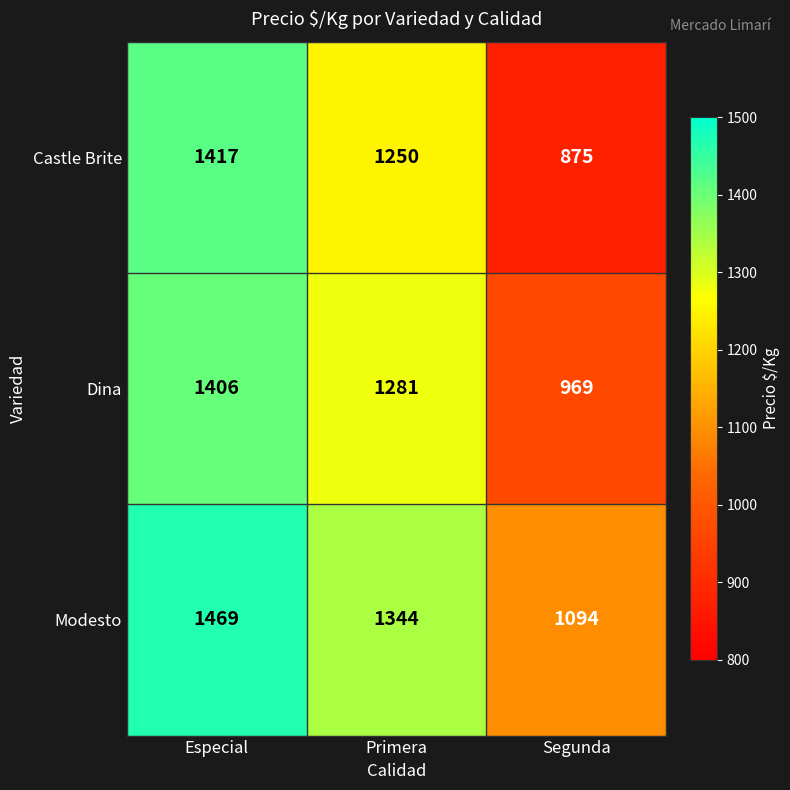

Rank the series by their maximum value, from highest to lowest.

Modesto, Castle Brite, Dina